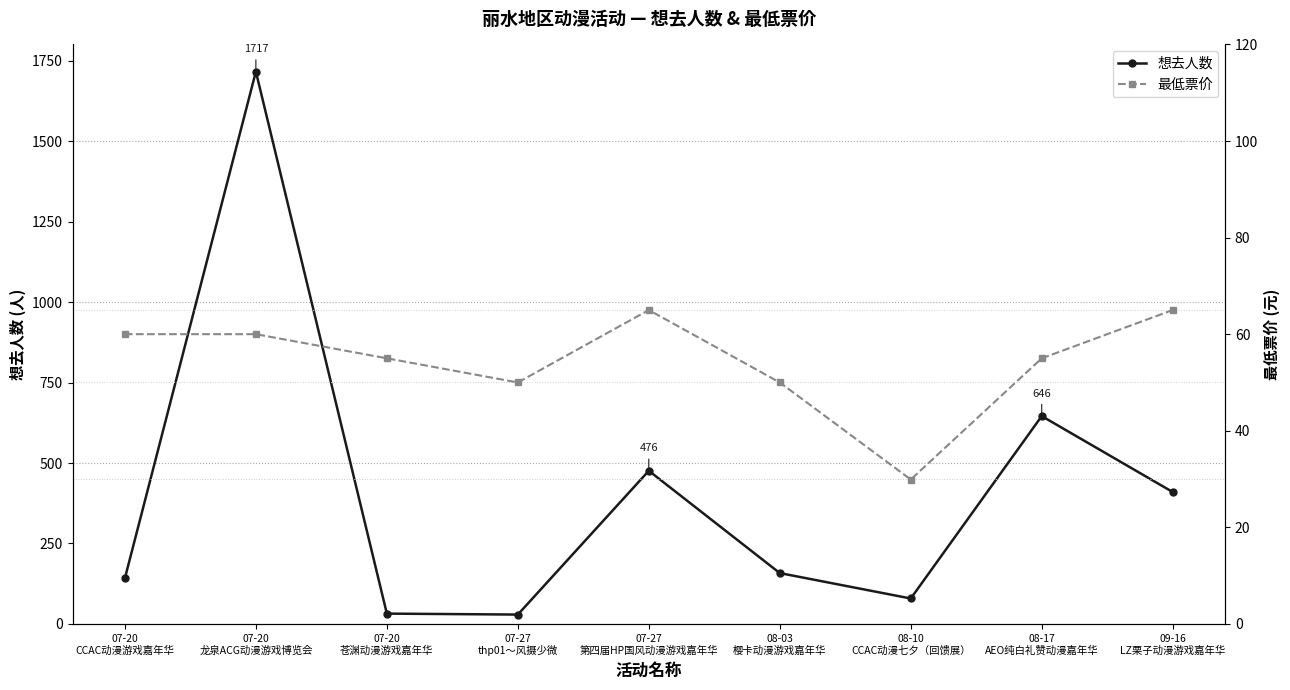

True or false: 想去人数 has more than 0 points higher than both neighbors.

True